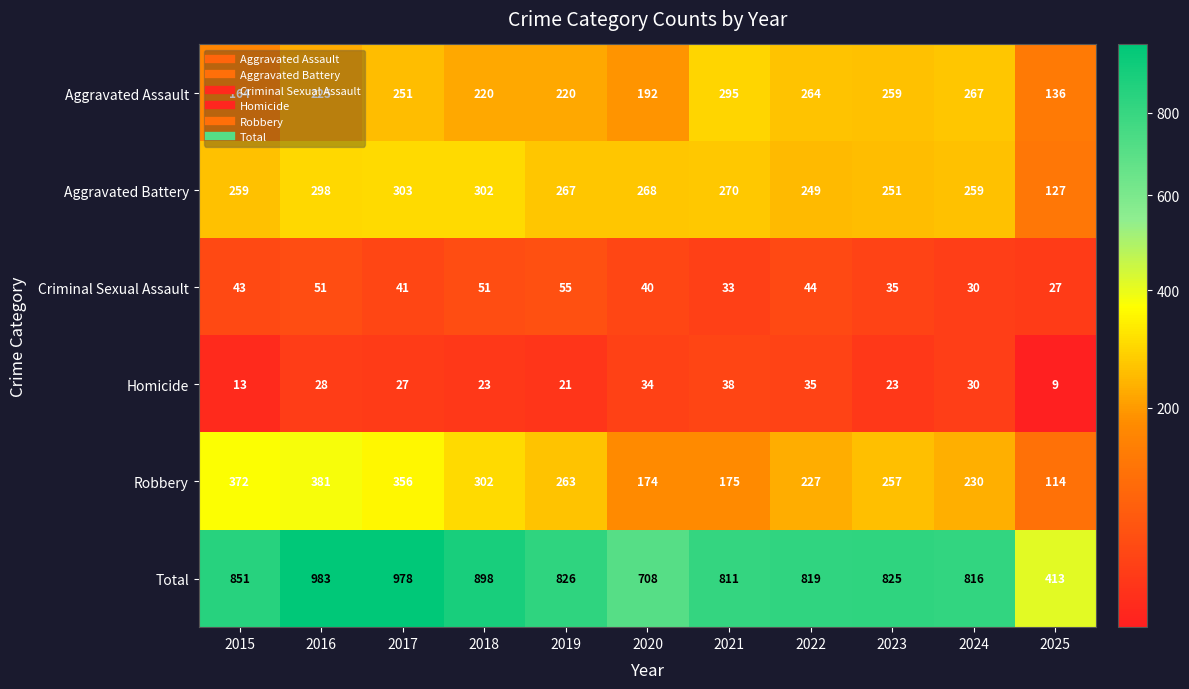

Which series changed the most between 2016 and 2018?

Total